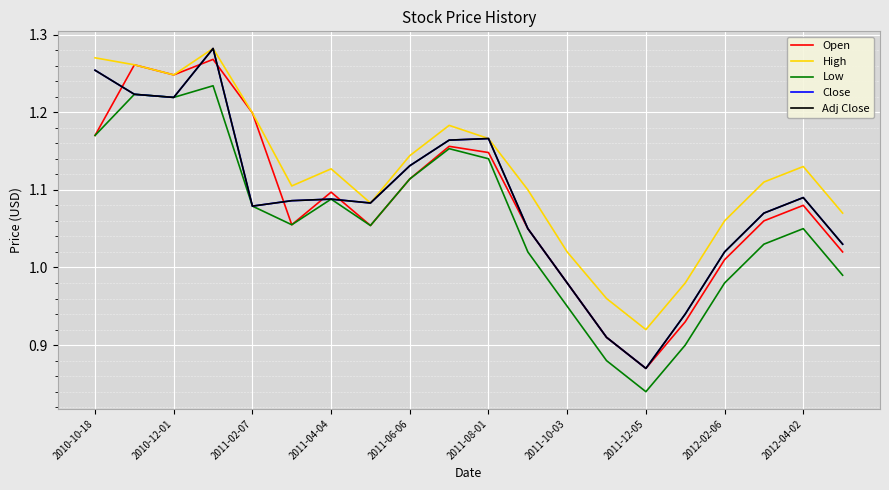

Is this an area chart (filled region under the line)?

No